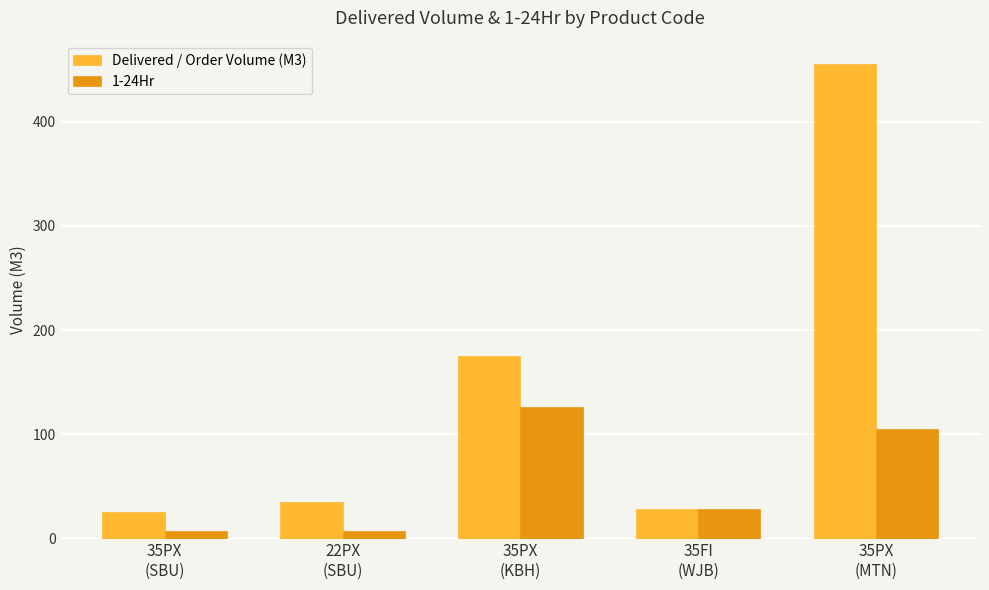

The 1-24Hr series shows 28 at 35FI
(WJB). True or false?

True